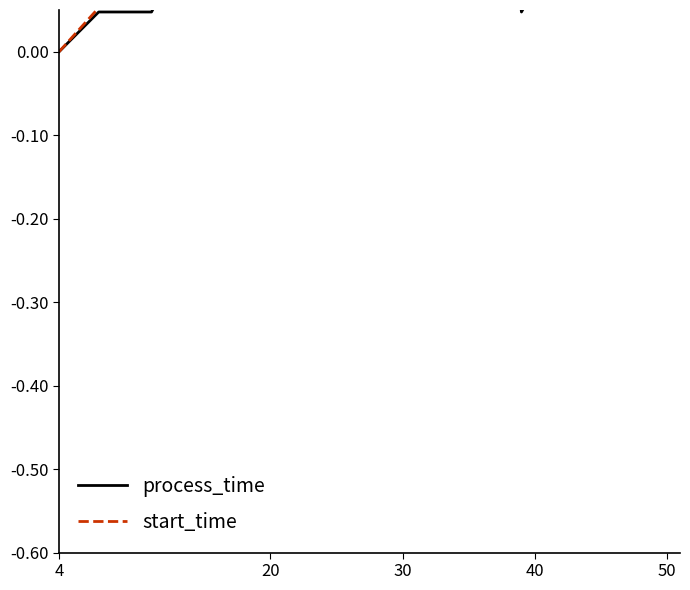

What is the label of the 19th point from the right?

20